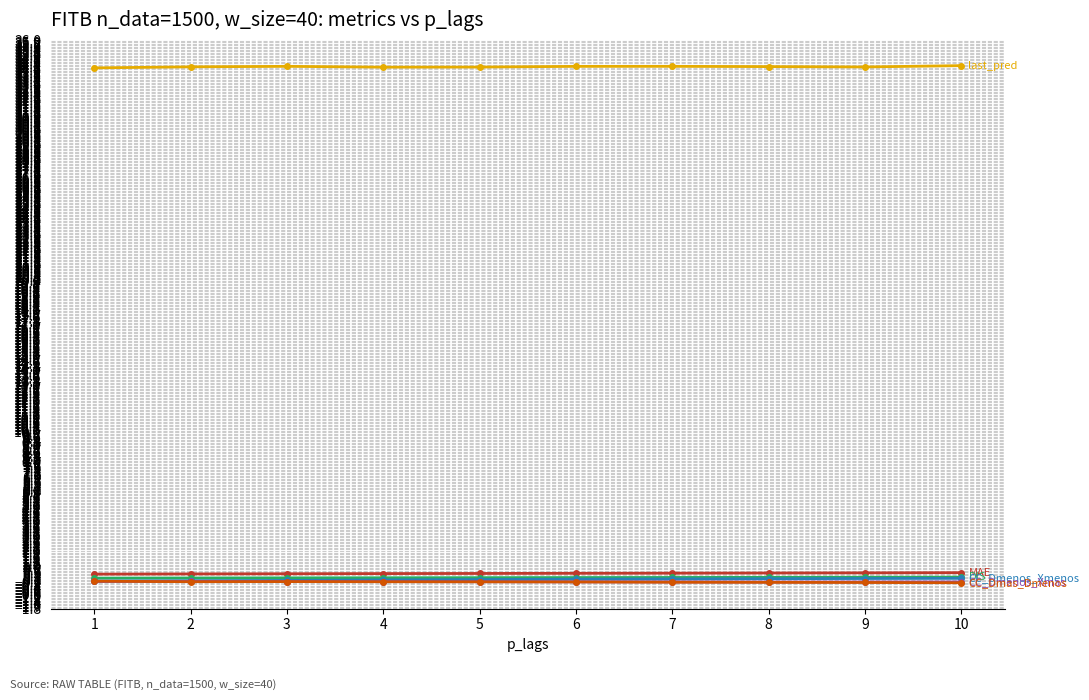

What is the greatest value displayed?

34.3